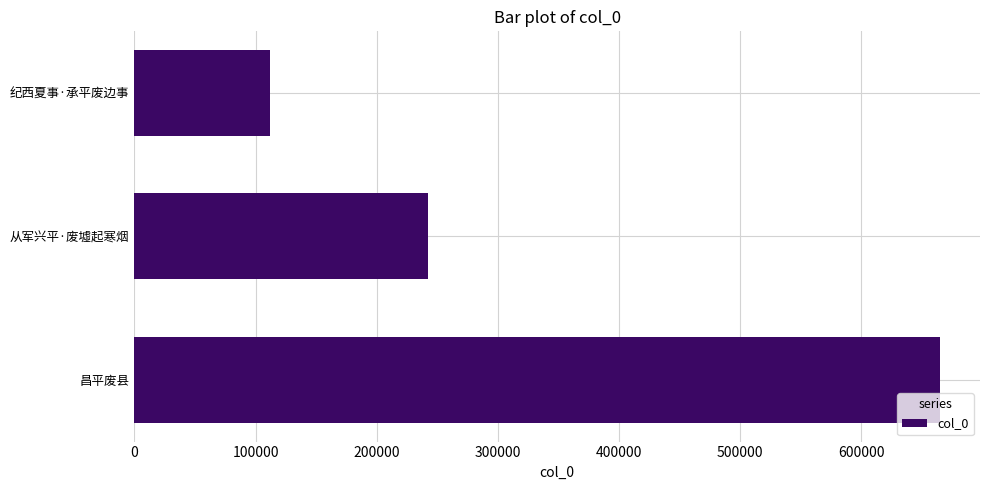

How many bars are there in total?

3